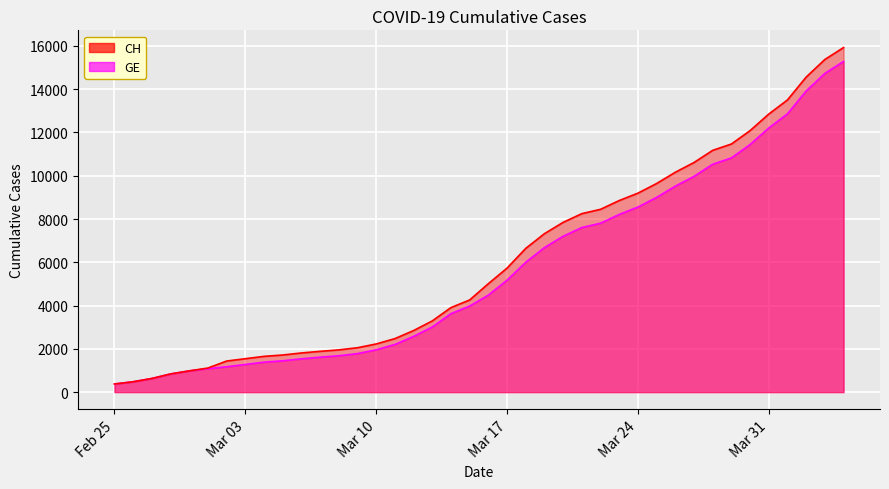

How many lines are shown in the chart?

2